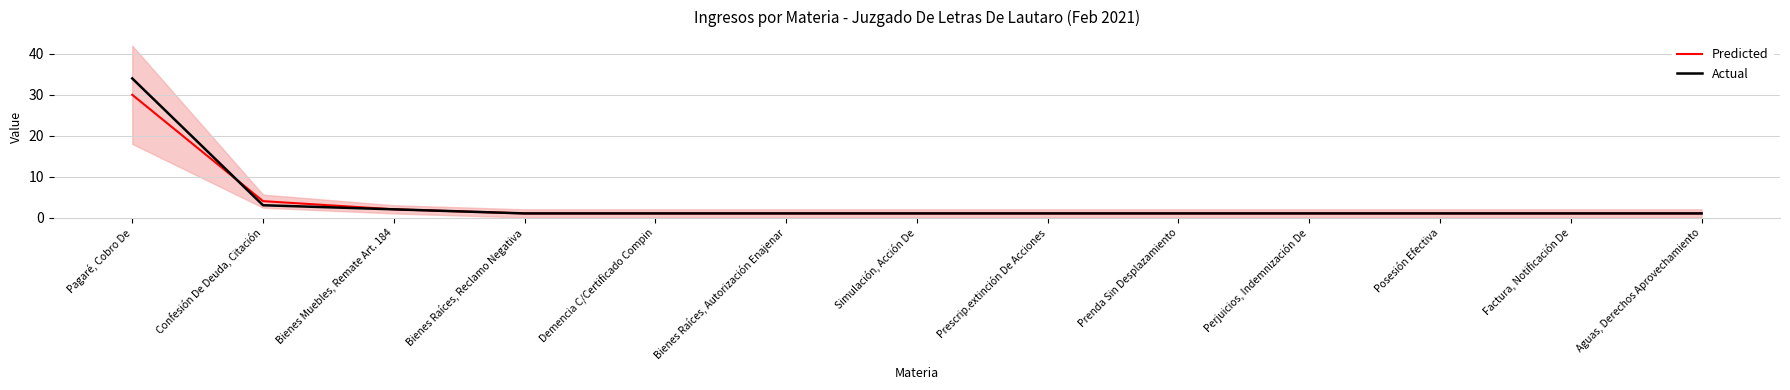

Which series has the largest total across all categories?

Actual